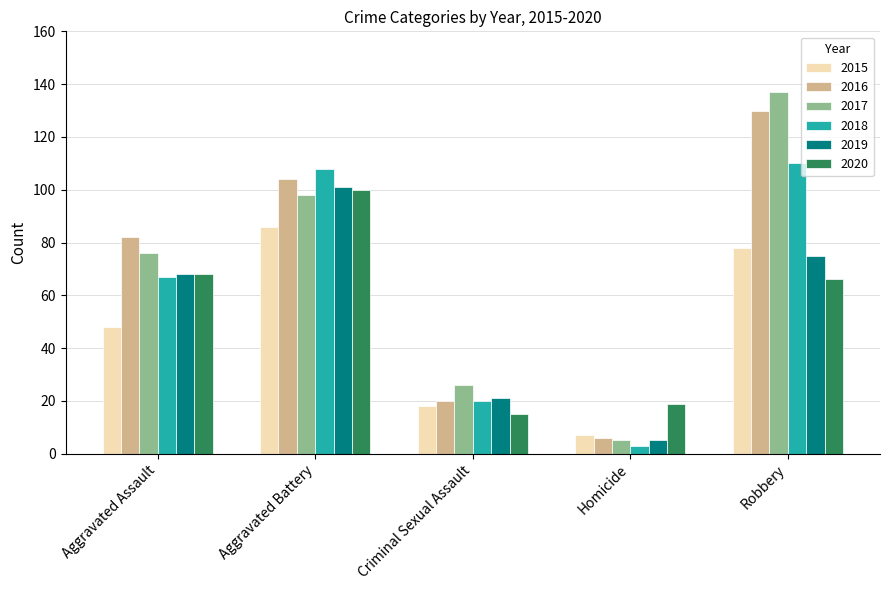

What is the lowest value of the 2020 series?

15